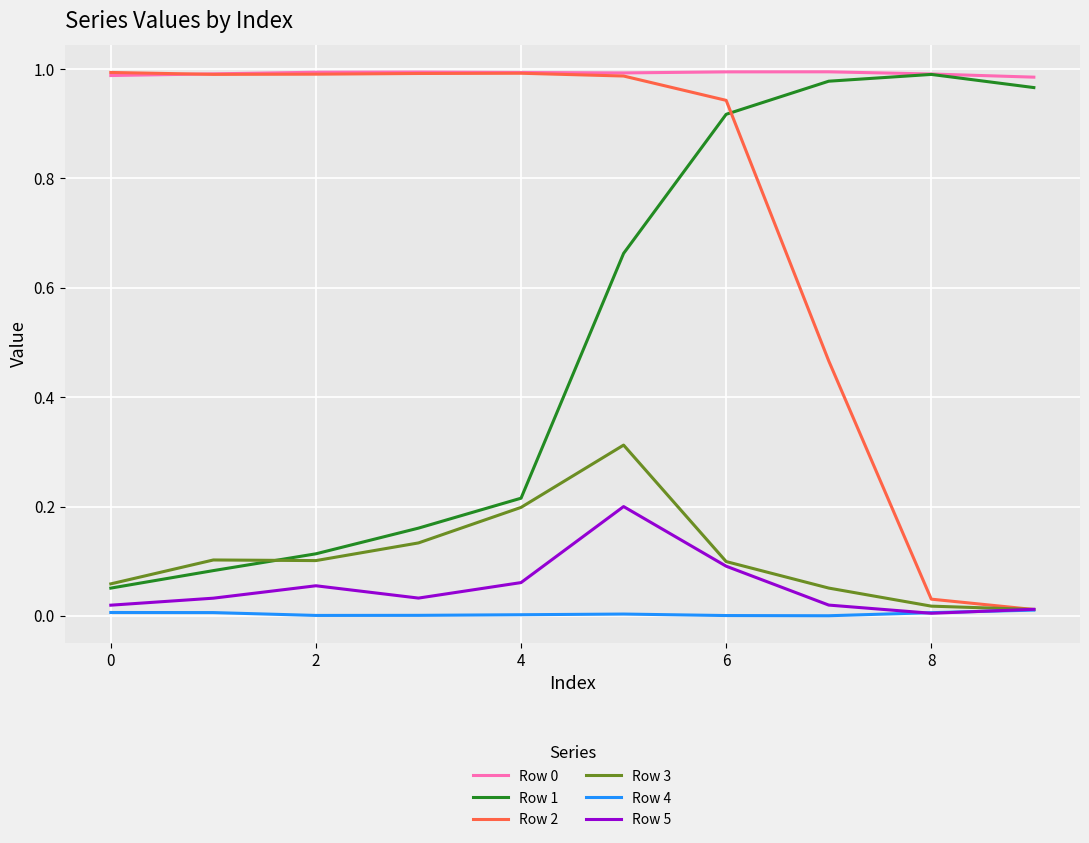

True or false: Row 2 and Row 1 intersect in this chart.

True